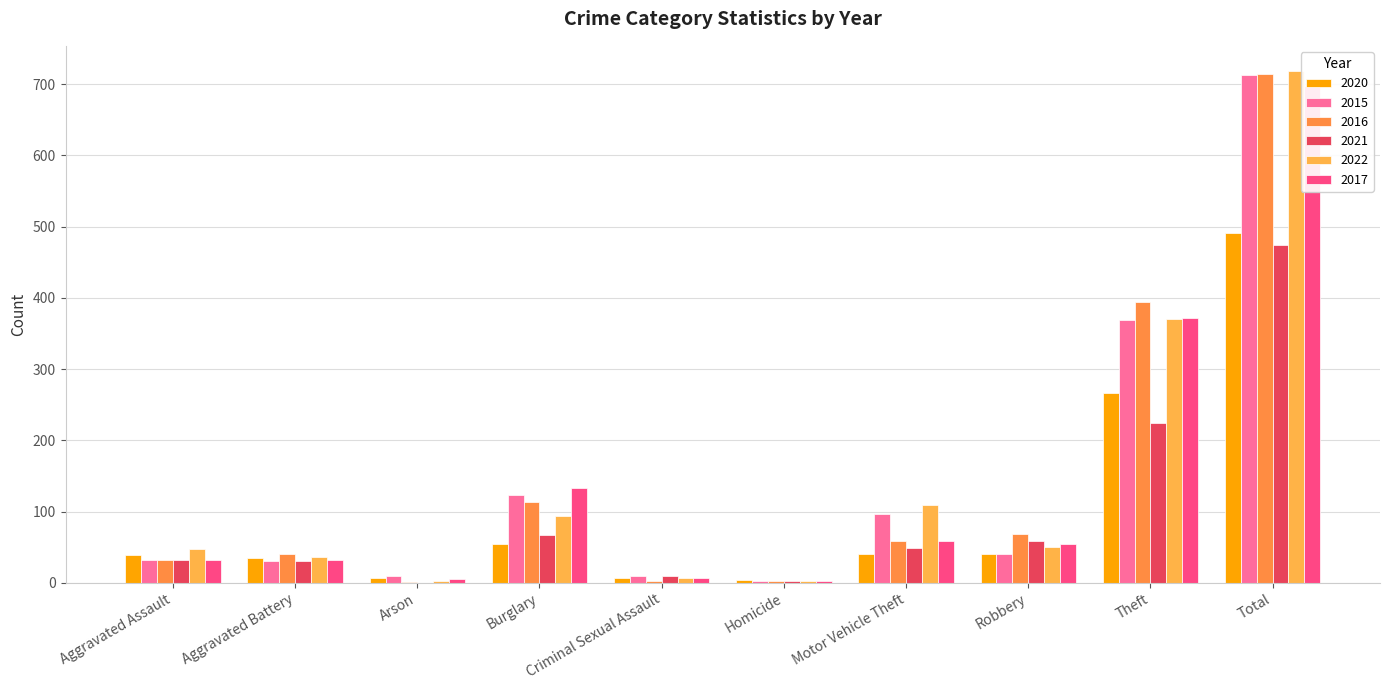

Is the value of 2017 at Burglary greater than the value of 2021 at Criminal Sexual Assault?

Yes